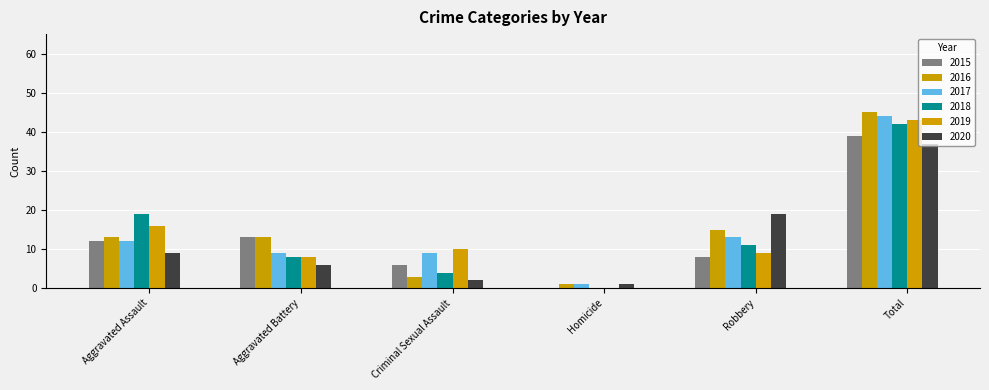

Are the bars horizontal?

No